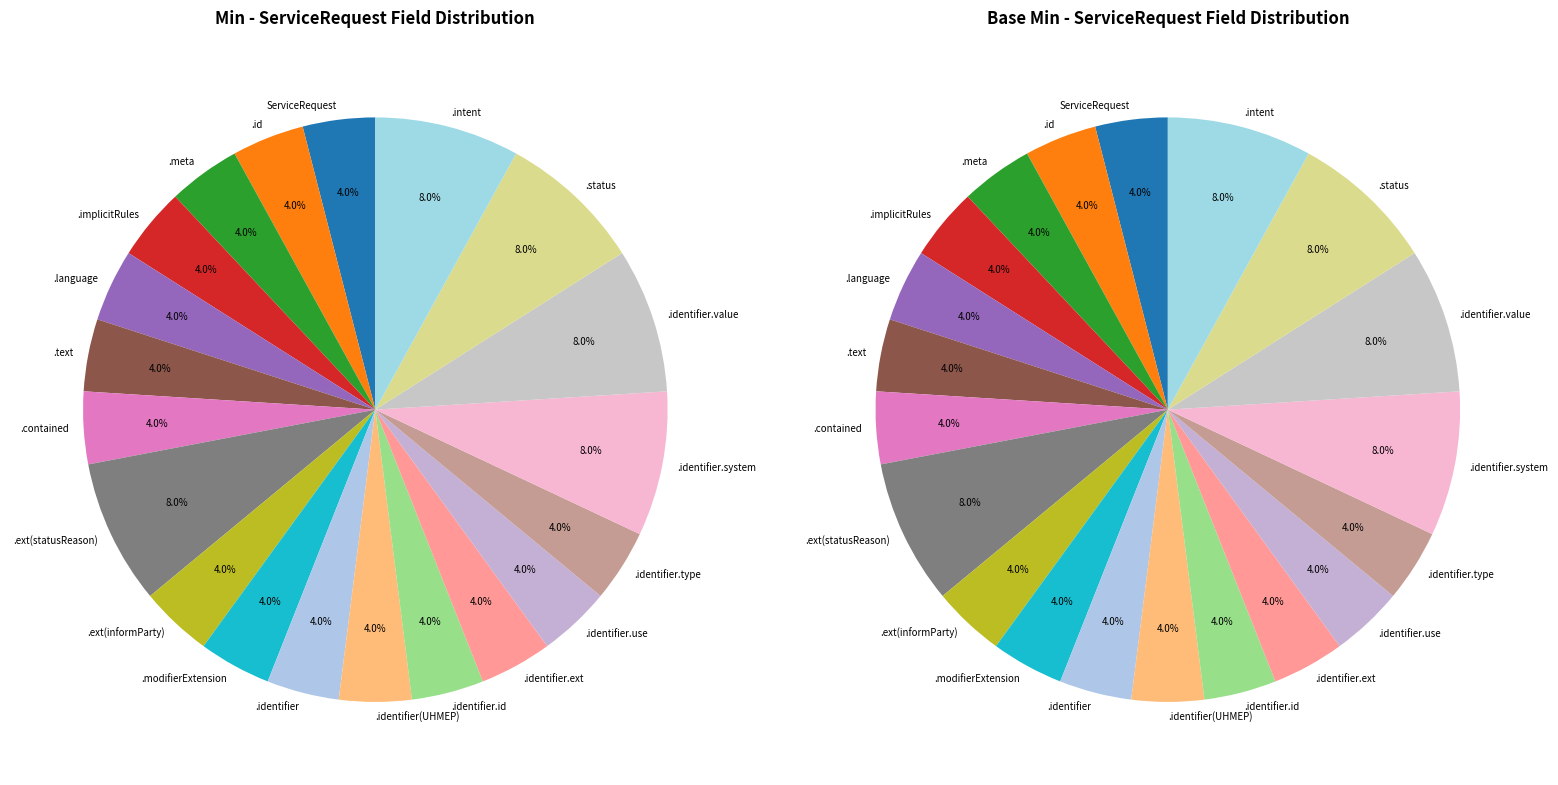

How many slices are in this pie chart?

20